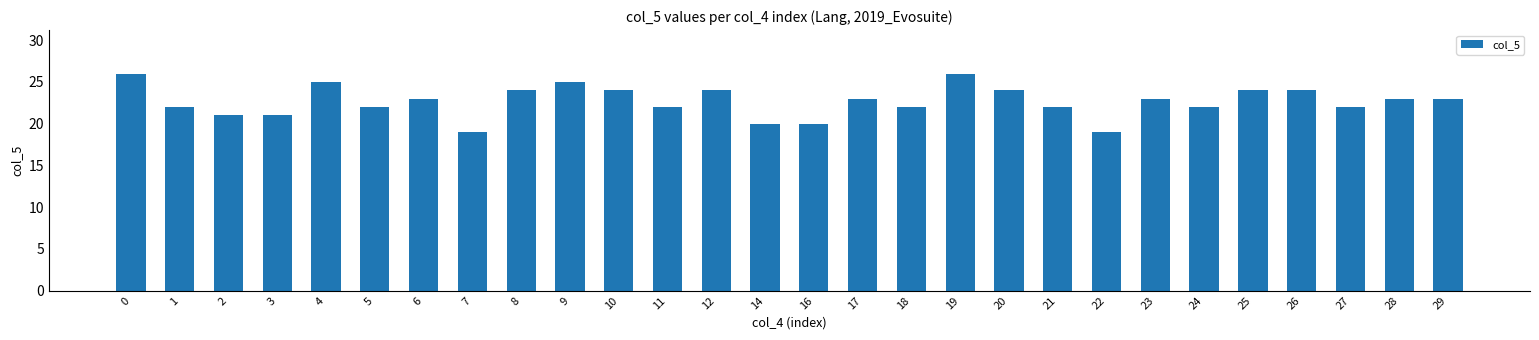

The value at 23 is 23. True or false?

True